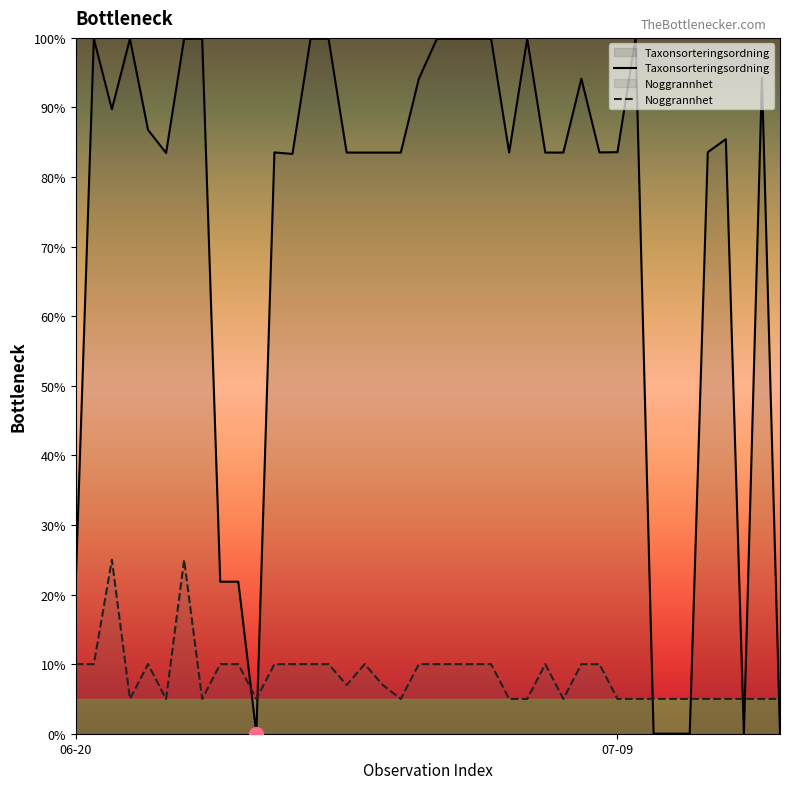

Which label corresponds to the largest value in the chart?

2025-07-09